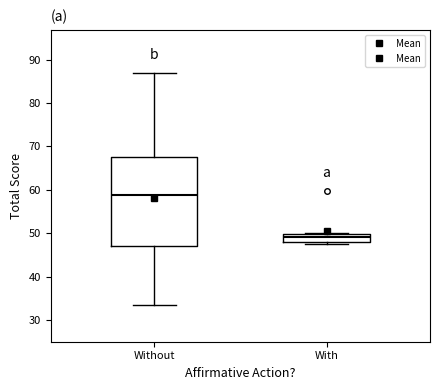

Reading left to right, read every box against the y-axis: the position of its median line, the range the box covers, and the ends of its whiskers. The values are not printed on the chart, so give them approximately, as read against the axis.

Without: median 59, box 47 to 67, whiskers 34 to 87
With: median 49, box 48 to 50, whiskers 48 (just below the box's lower edge) to 50